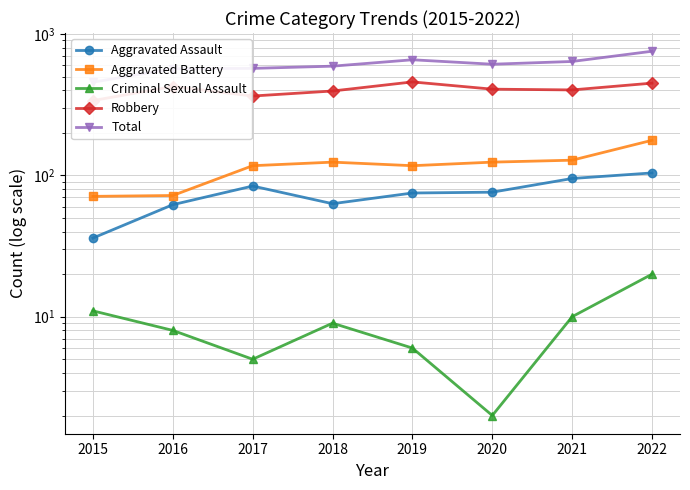

Reading left to right, what are all the values shown in this chart?

Aggravated Assault: 2015=36	2016=62	2017=84	2018=63	2019=75	2020=76	2021=95	2022=104
Aggravated Battery: 2015=71	2016=72	2017=117	2018=124	2019=117	2020=124	2021=128	2022=177
Criminal Sexual Assault: 2015=11	2016=8	2017=5	2018=9	2019=6	2020=2	2021=10	2022=20
Robbery: 2015=338	2016=425	2017=364	2018=395	2019=458	2020=407	2021=402	2022=449
Total: 2015=456	2016=568	2017=571	2018=592	2019=657	2020=611	2021=639	2022=755